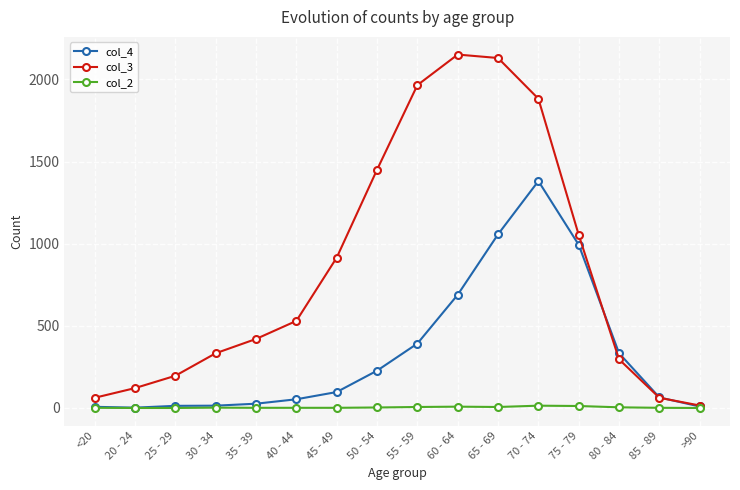

What is the difference between the maximum and minimum values in the col_3 series?

2136